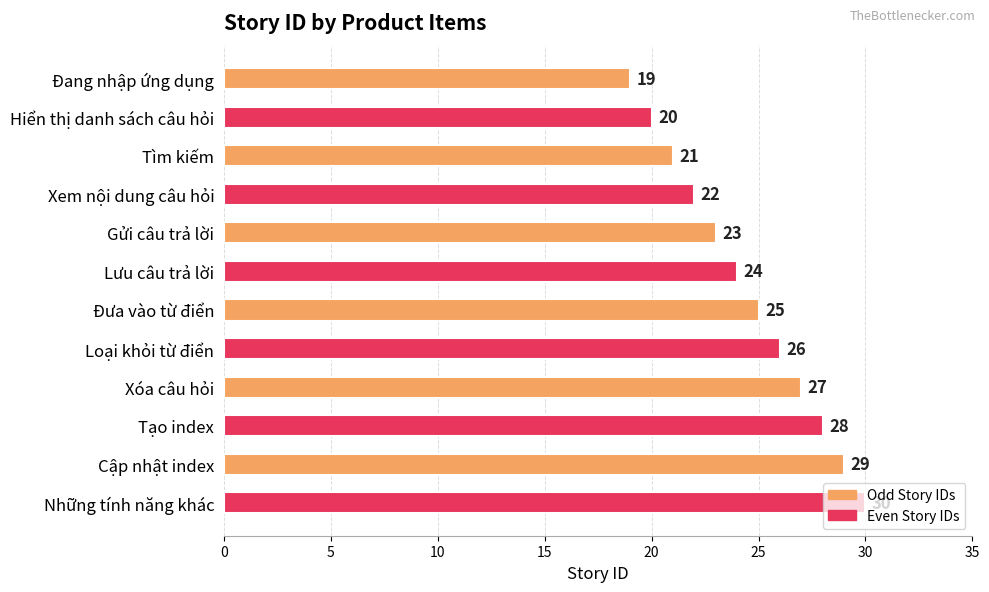

What is the label of the 2nd bar from the bottom?

Cập nhật index